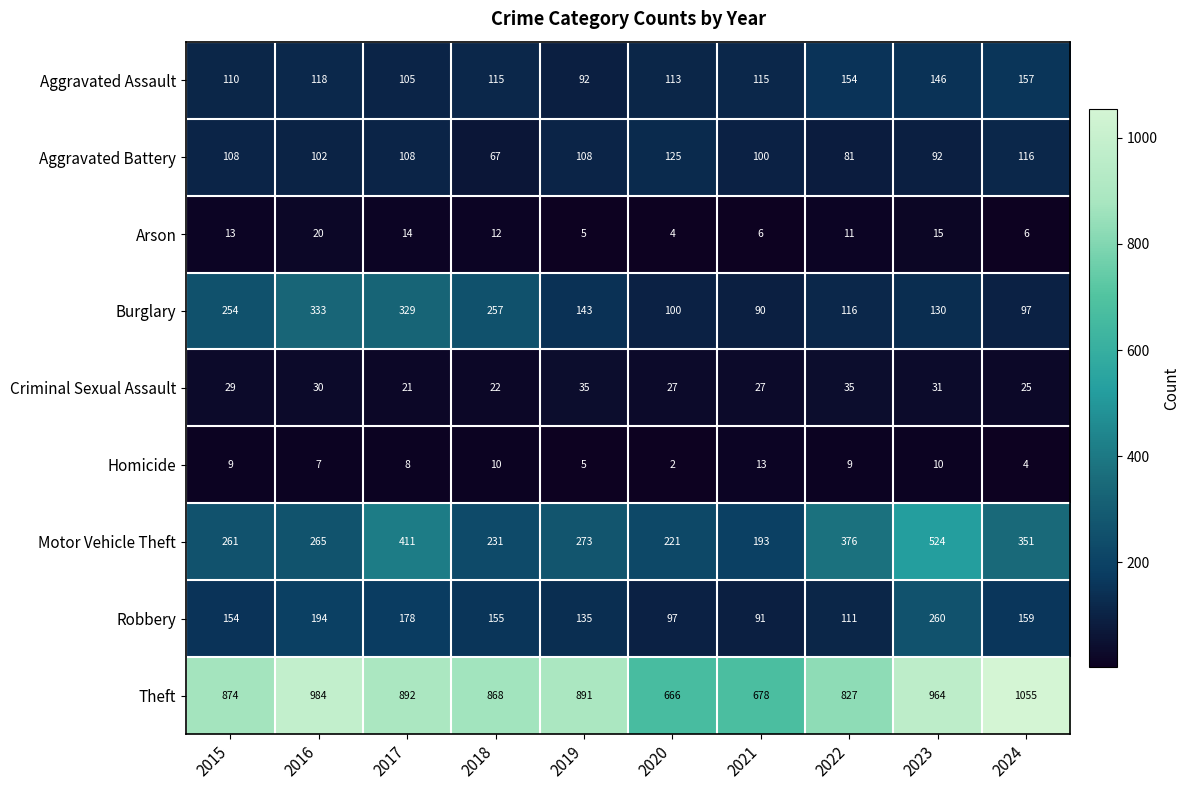

What is the minimum value for Motor Vehicle Theft?

193